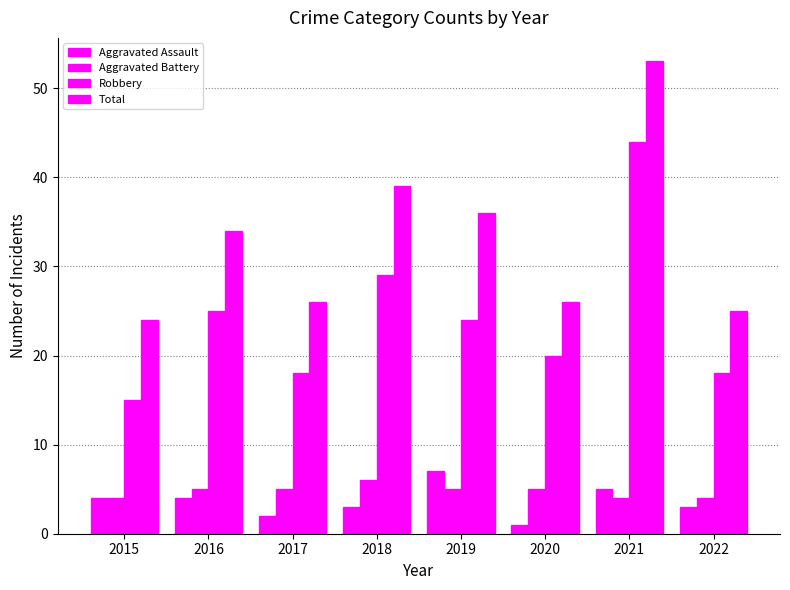

How many groups of bars are there?

8